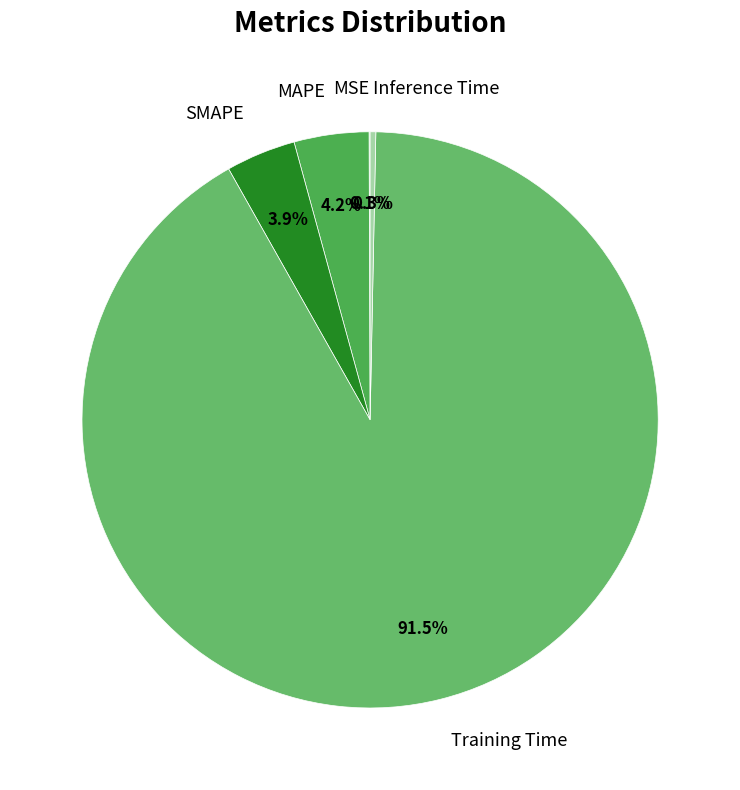

Do Training Time and SMAPE together represent more than half of the pie?

Yes